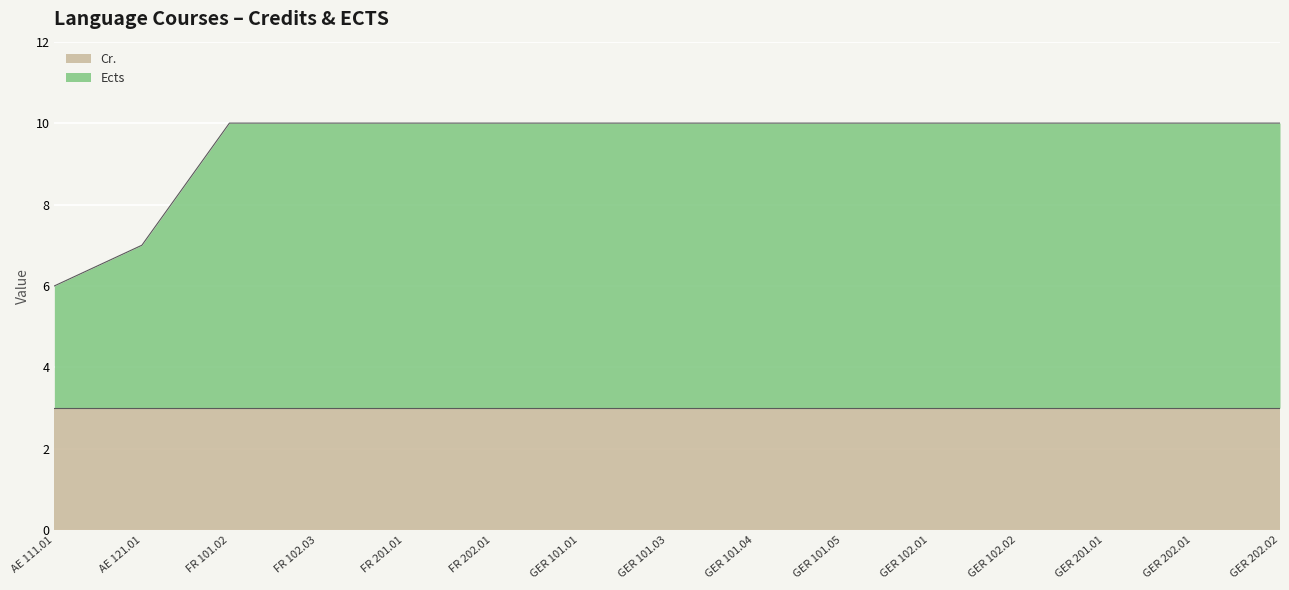

True or false: there are more than 1 points higher than both neighbors.

False